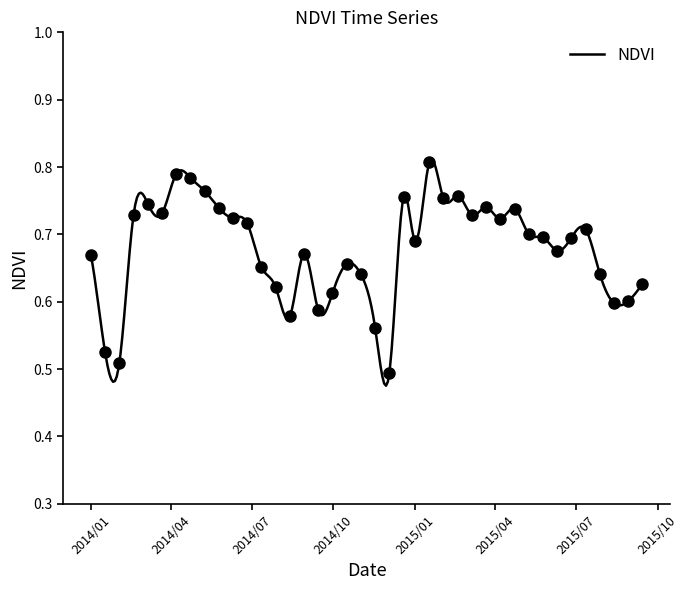

Which has a higher value, 2015/2/18 or 2015/4/7?

2015/2/18